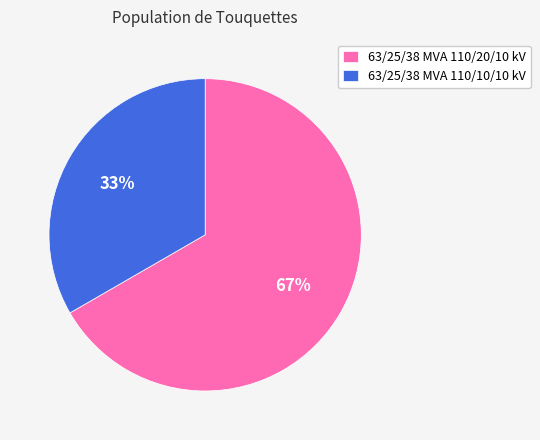

What is the smallest slice in the pie chart?

63/25/38 MVA 110/10/10 kV